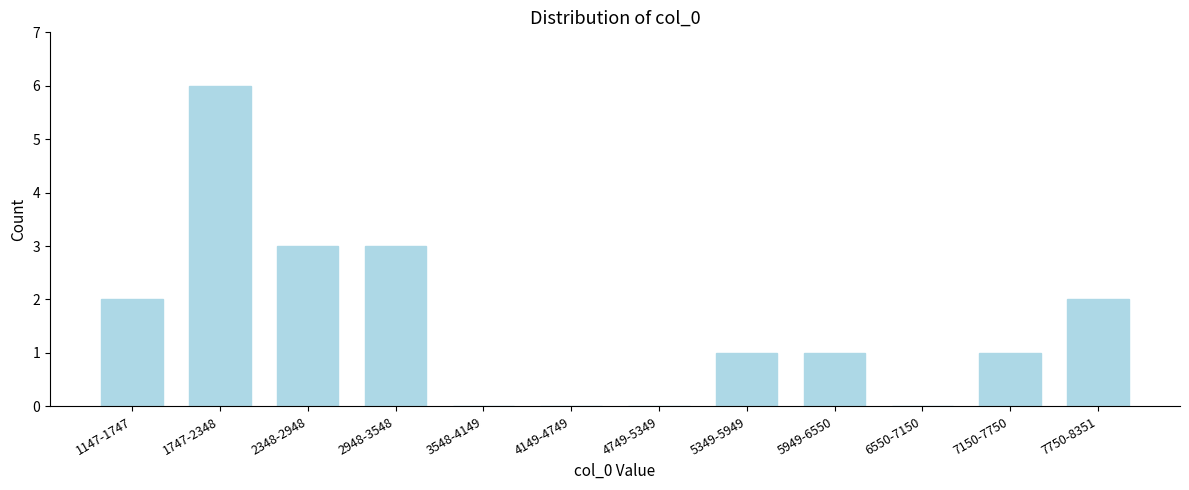

Reading right to left, list all the values displayed in this chart.

7750-8351=2	7150-7750=1	6550-7150=0	5949-6550=1	5349-5949=1	4749-5349=0	4149-4749=0	3548-4149=0	2948-3548=3	2348-2948=3	1747-2348=6	1147-1747=2